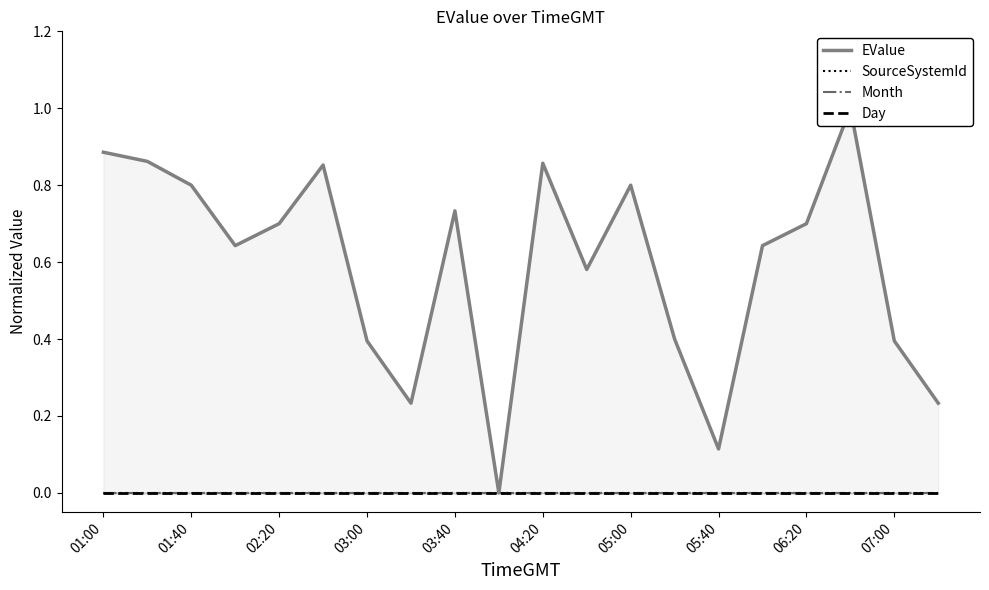

Reading left to right, extract all data points from this chart.

EValue: 0.9	0.9	0.8	0.6	0.7	0.9	0.4	0.2	0.7	0.0	0.9	0.6	0.8	0.4	0.1	0.6	0.7	1.0	0.4	0.2
SourceSystemId: 0.0	0.0	0.0	0.0	0.0	0.0	0.0	0.0	0.0	0.0	0.0	0.0	0.0	0.0	0.0	0.0	0.0	0.0	0.0	0.0
Month: 0.0	0.0	0.0	0.0	0.0	0.0	0.0	0.0	0.0	0.0	0.0	0.0	0.0	0.0	0.0	0.0	0.0	0.0	0.0	0.0
Day: 0.0	0.0	0.0	0.0	0.0	0.0	0.0	0.0	0.0	0.0	0.0	0.0	0.0	0.0	0.0	0.0	0.0	0.0	0.0	0.0